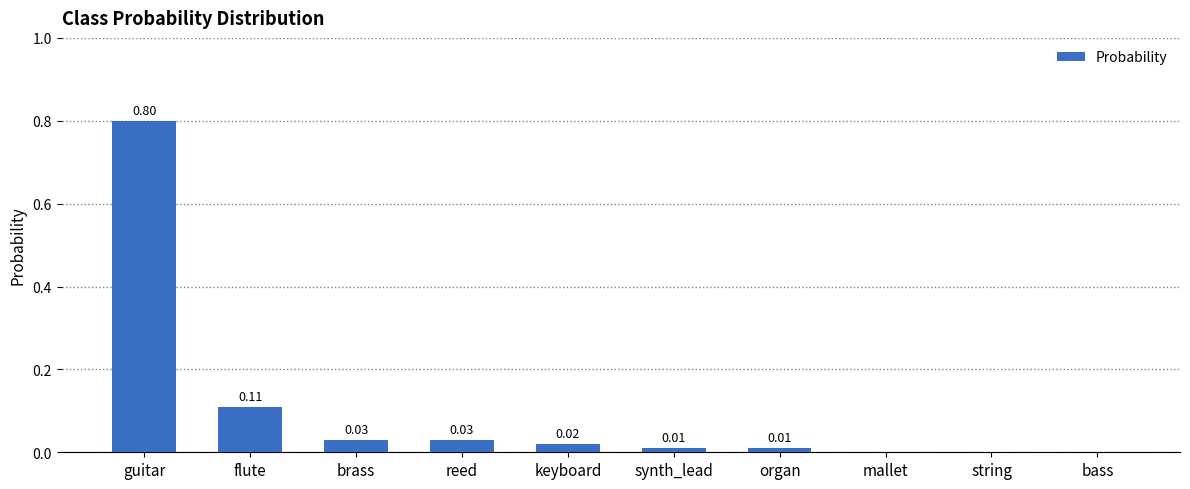

The chart shows a value of 1.1 at guitar. True or false?

False